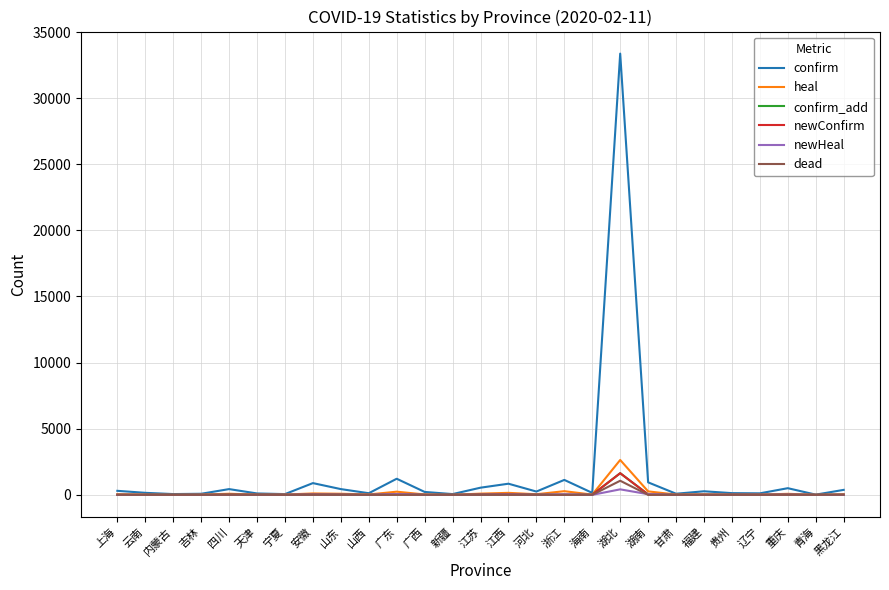

How many values in dead are above zero?

17